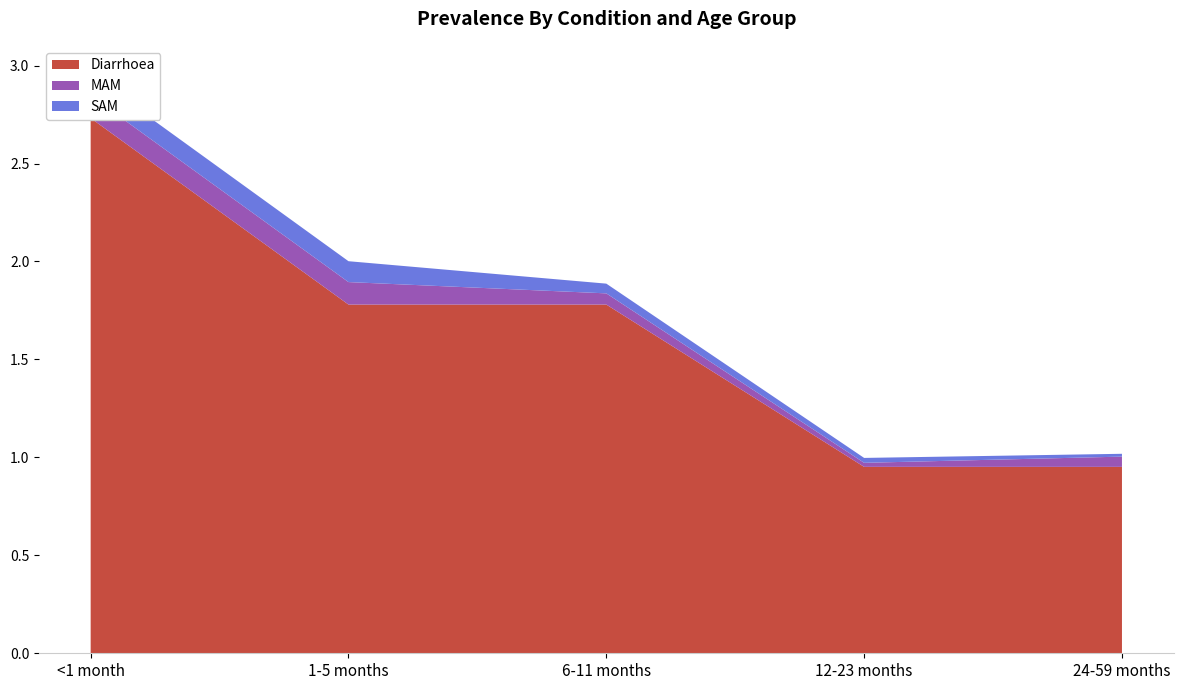

How many lines are shown in the chart?

3